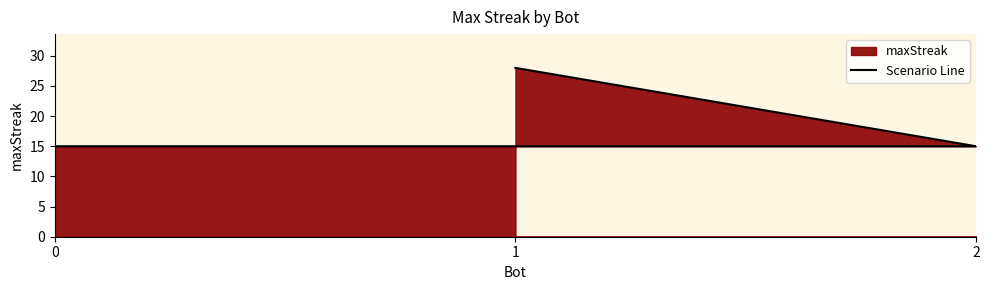

What is the change in value from 1 to 2?

-13